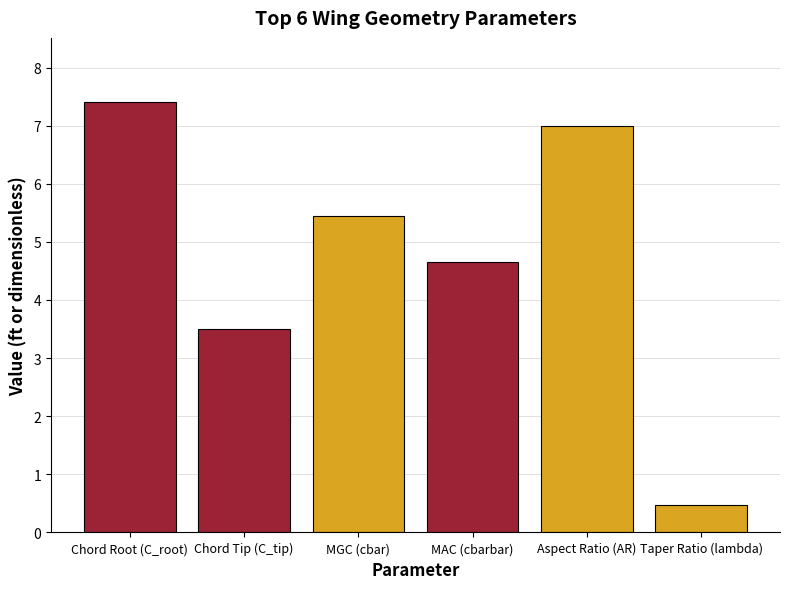

What is the sum of the values at Chord Root (C_root) and MGC (cbar)?

12.9